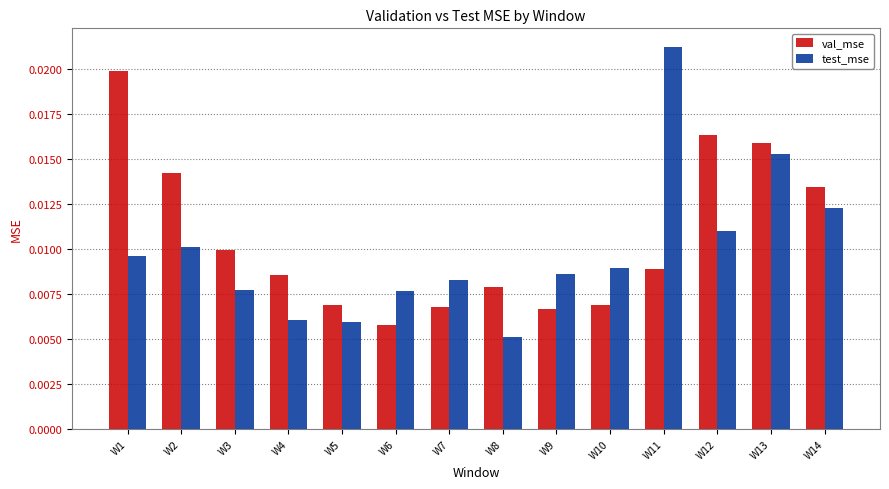

Rank the series by their maximum value, from highest to lowest.

test_mse, val_mse